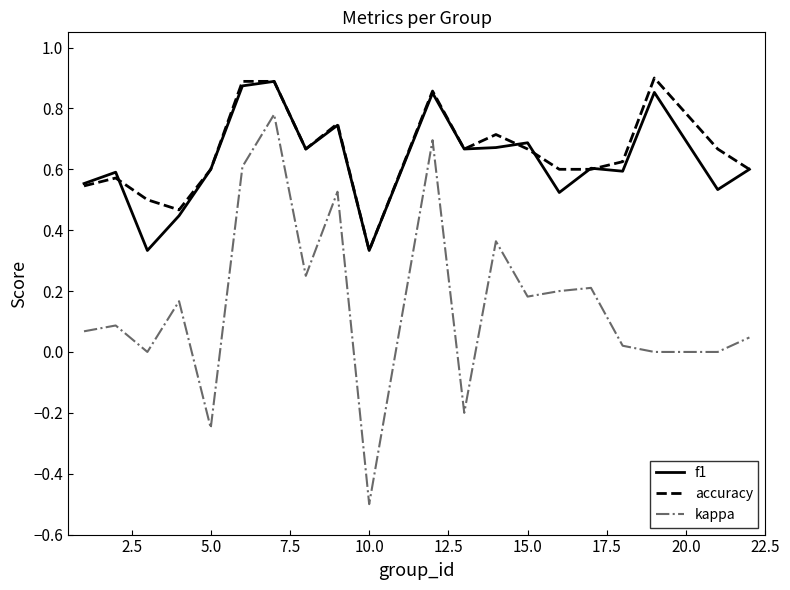

True or false: f1 and kappa intersect in this chart.

False